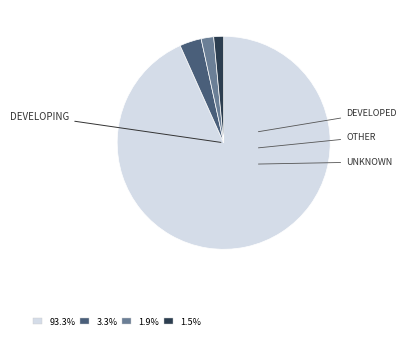

Is there a majority slice in this chart?

Yes